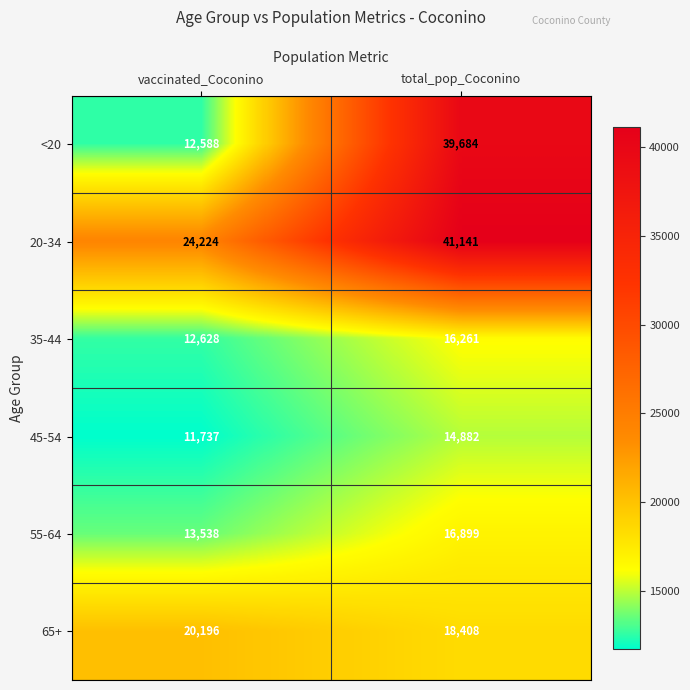

Rank the series at vaccinated_Coconino from highest to lowest value.

20-34, 65+, 55-64, 35-44, <20, 45-54